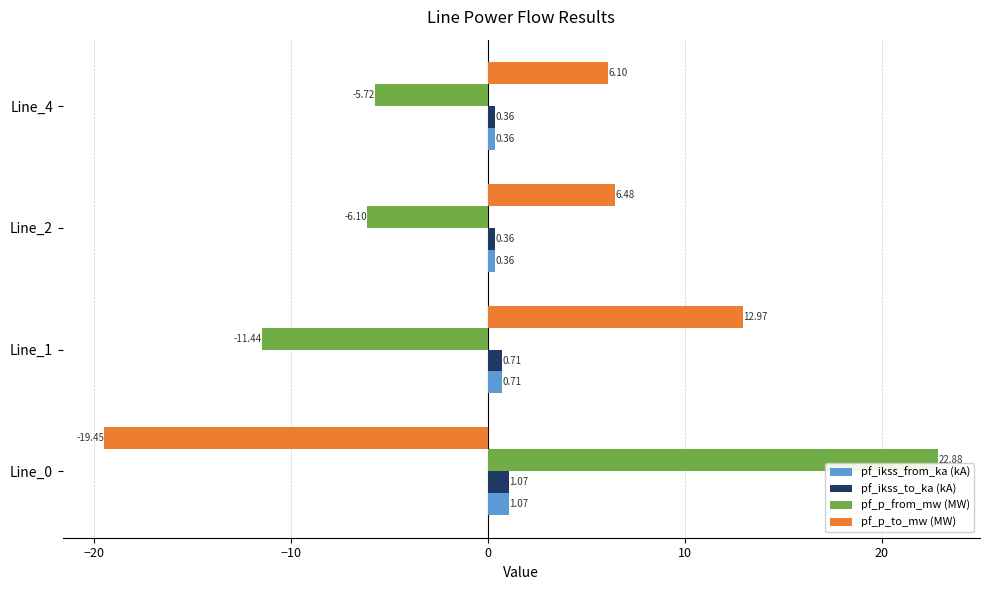

What is the average value of the pf_ikss_to_ka (kA) series?

0.6